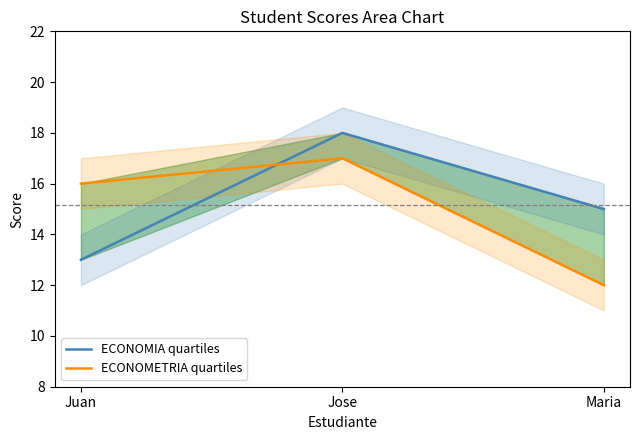

What is the maximum value for ECONOMIA quartiles?

18